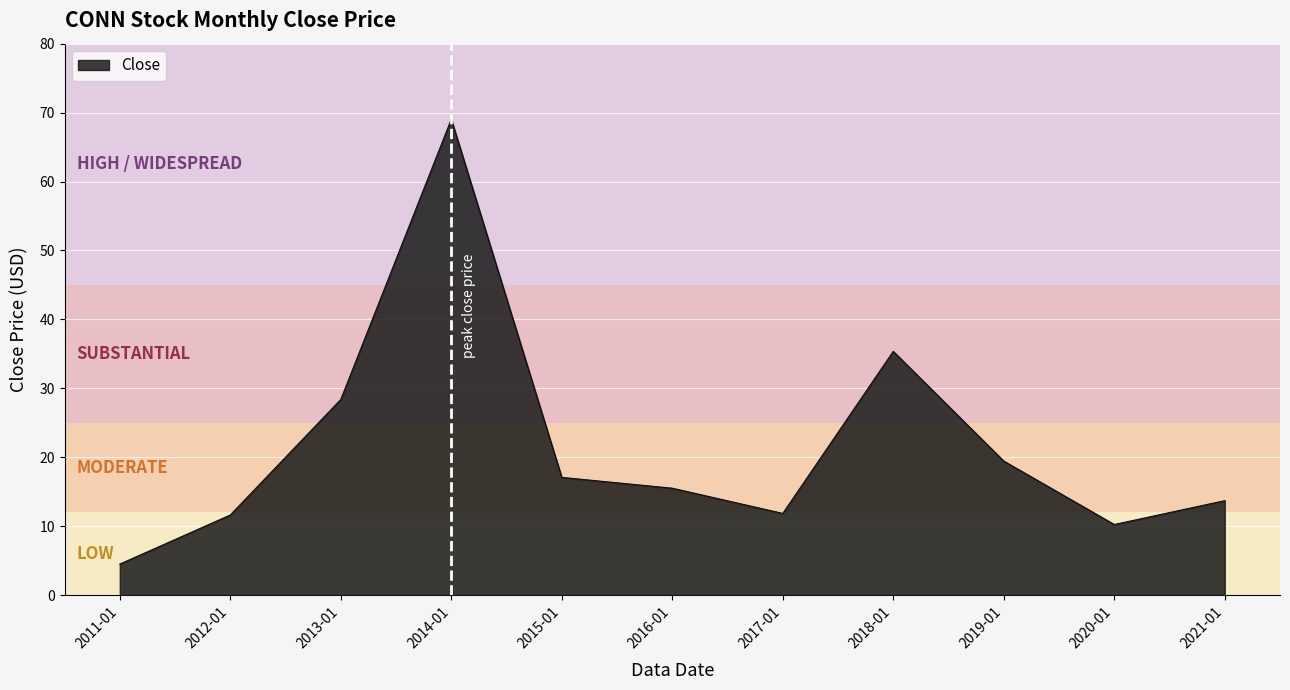

Is it true that the value at 2012-01 is 15.7?

False